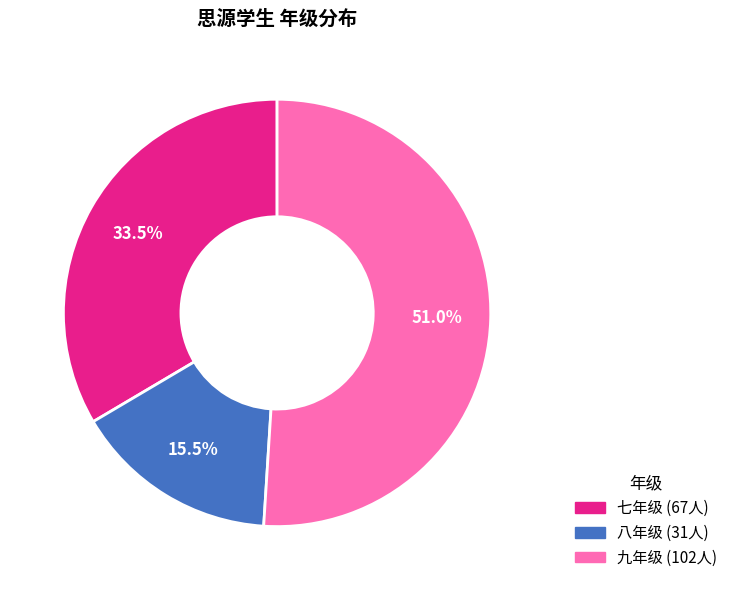

Is there a majority slice in this chart?

Yes